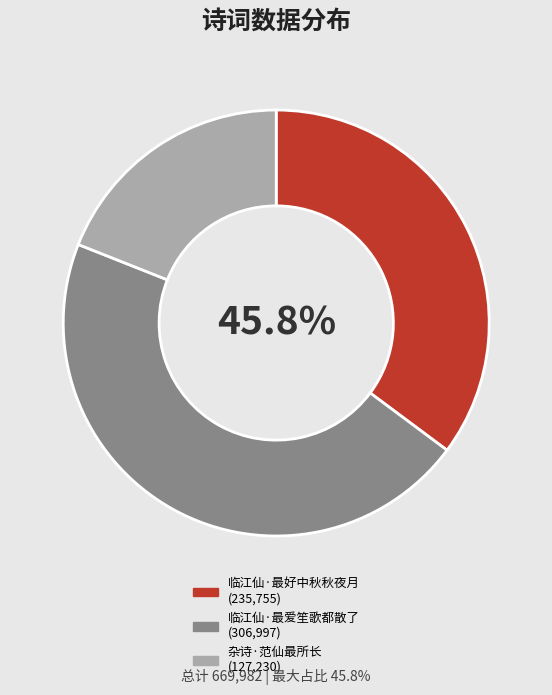

Is 临江仙·最好中秋秋夜月 the majority of the pie?

No